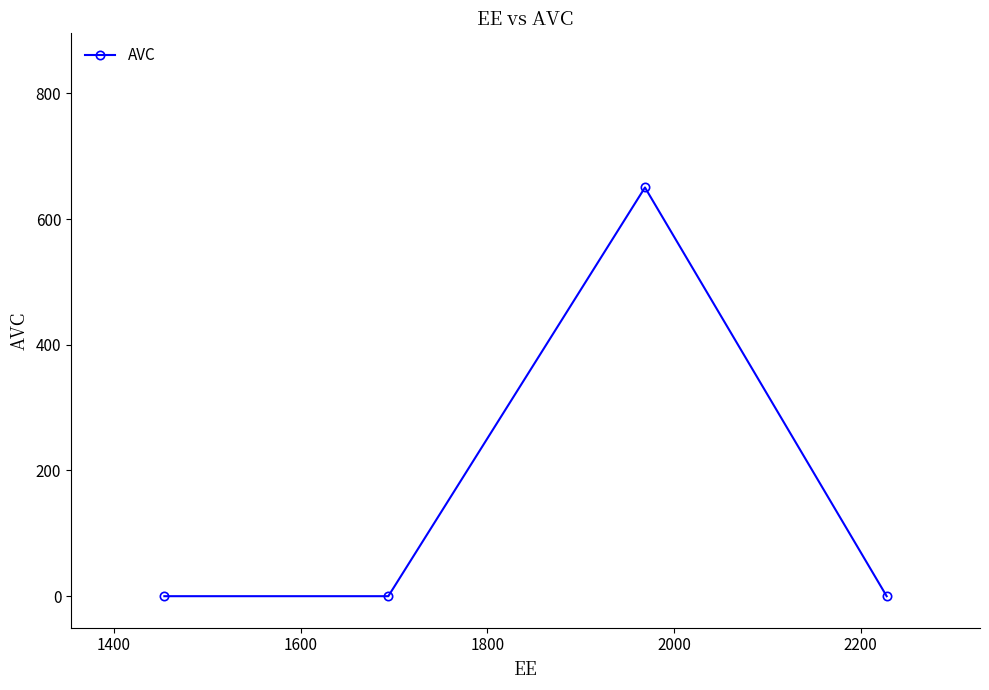

How many lines are shown in the chart?

1